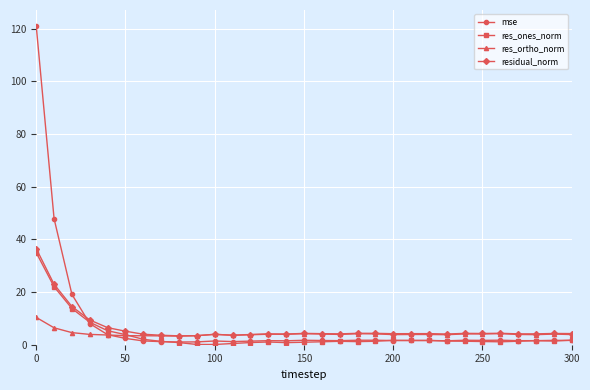

True or false: residual_norm and mse cross at least once.

True